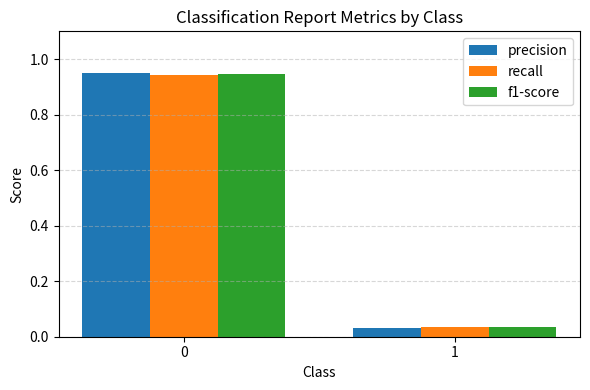

What is the average value of the precision series?

0.5